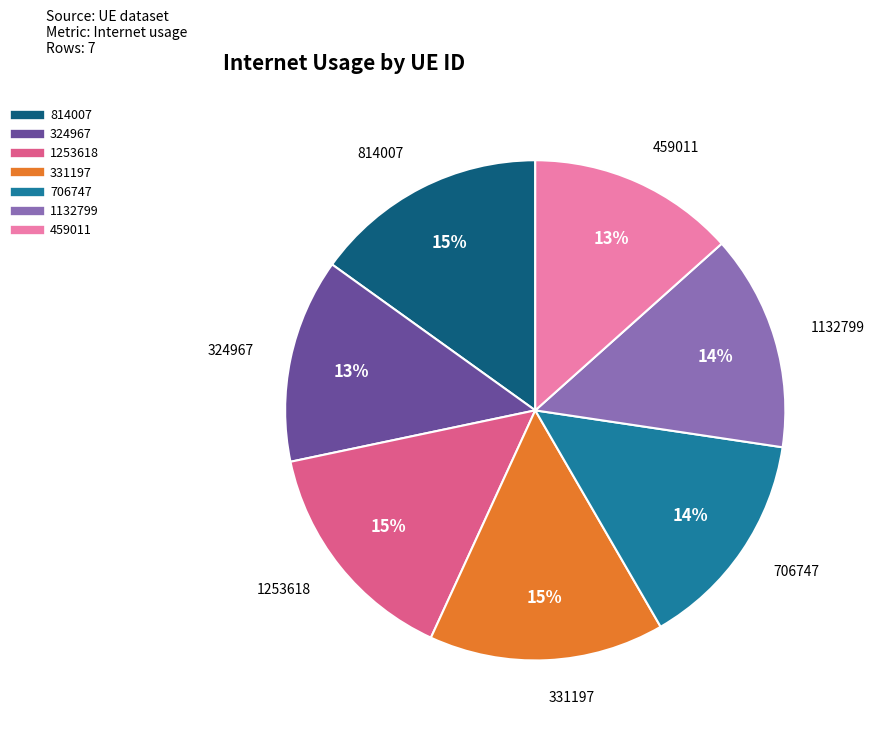

To the nearest percent, what is the combined percentage of 814007 and 331197?

30%